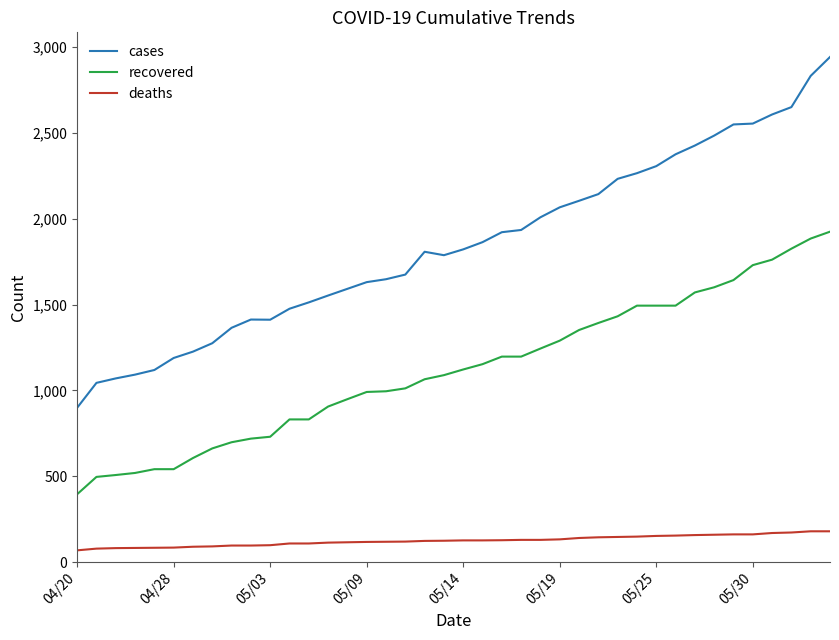

Rank the series by their average value, from lowest to highest.

deaths, recovered, cases